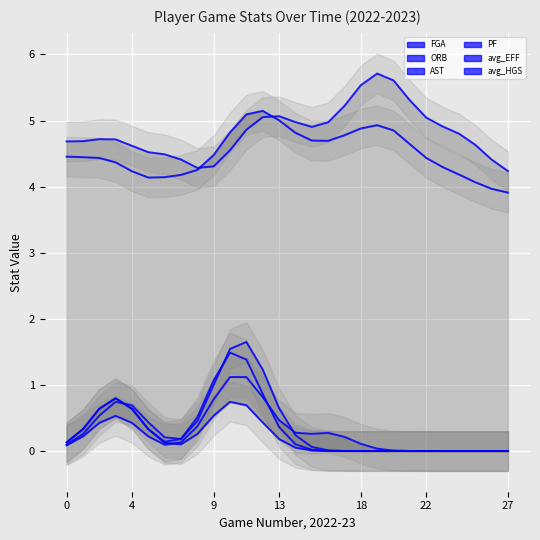

List the series in order of their peak value, highest first.

avg_HGS, avg_EFF, FGA, PF, AST, ORB